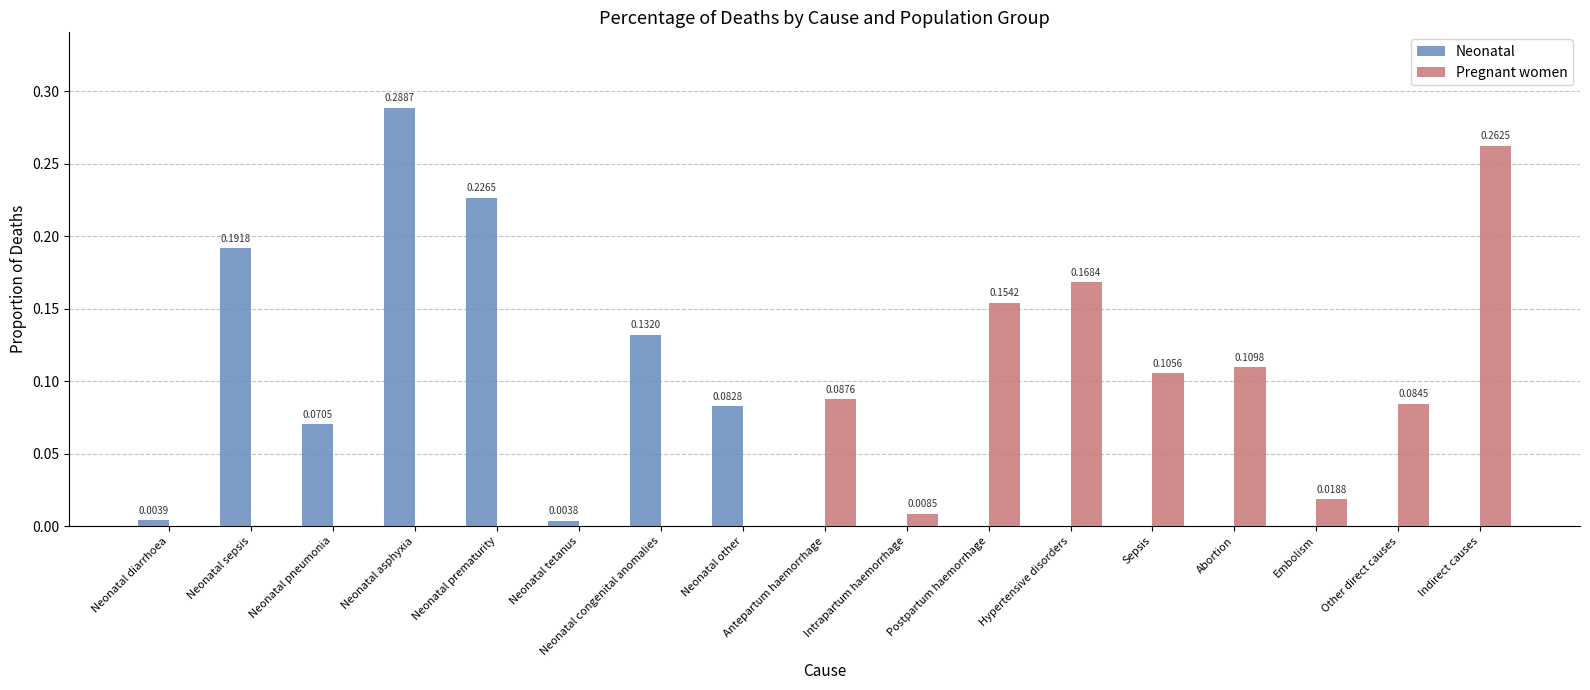

How many distinct data groups are displayed?

2